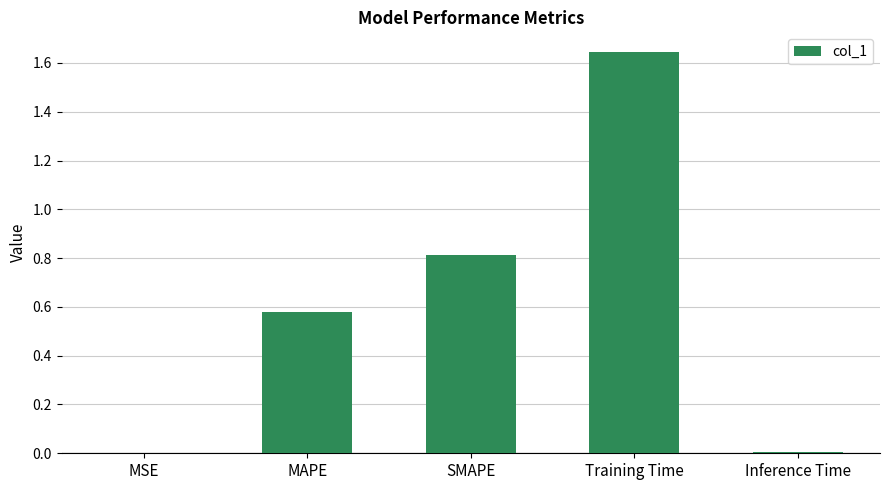

What is the sum of all values?

3.0